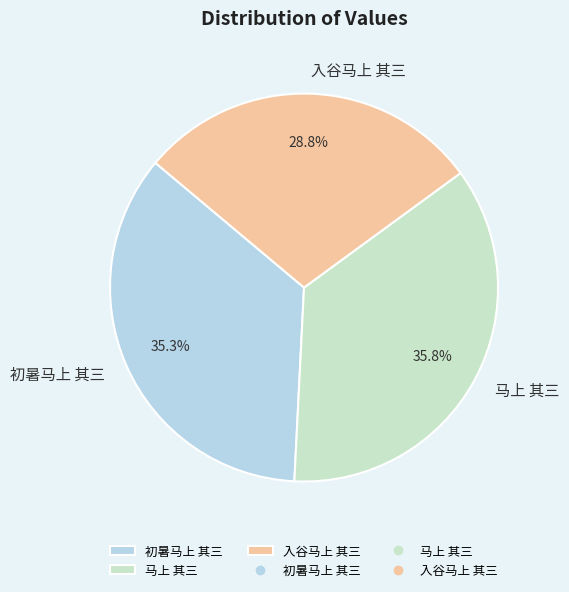

Between 入谷马上 其三 and 马上 其三, which is larger?

马上 其三